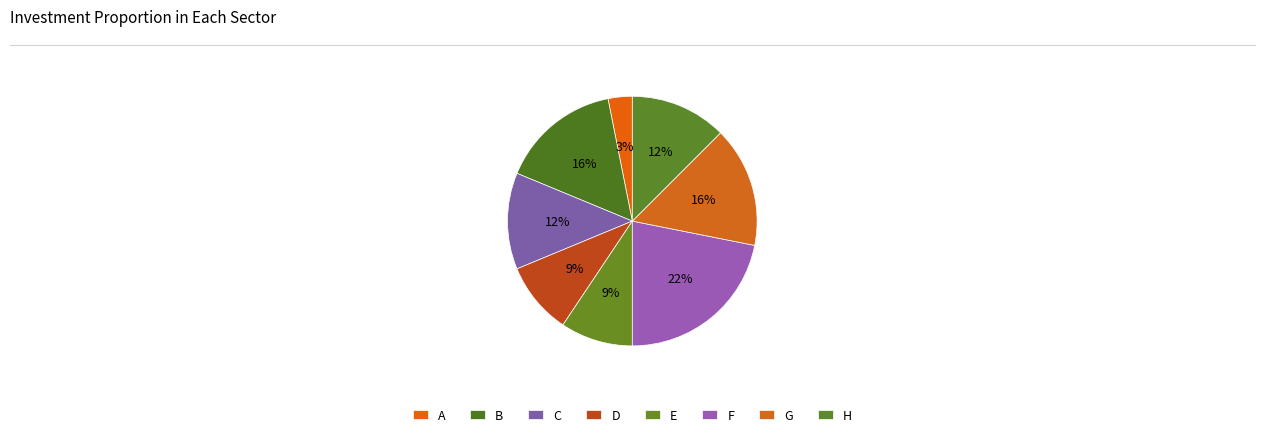

Count the number of slices in the pie.

8